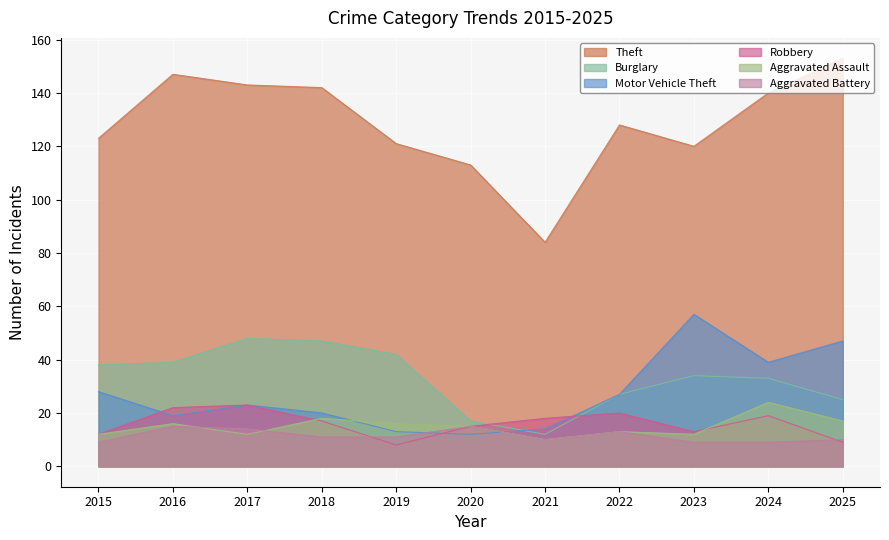

Which category has the highest value across all series?

2025